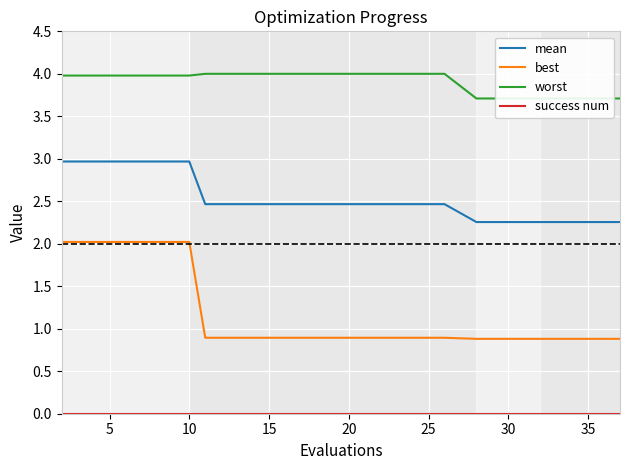

True or false: success num has more than 0 points higher than both neighbors.

False